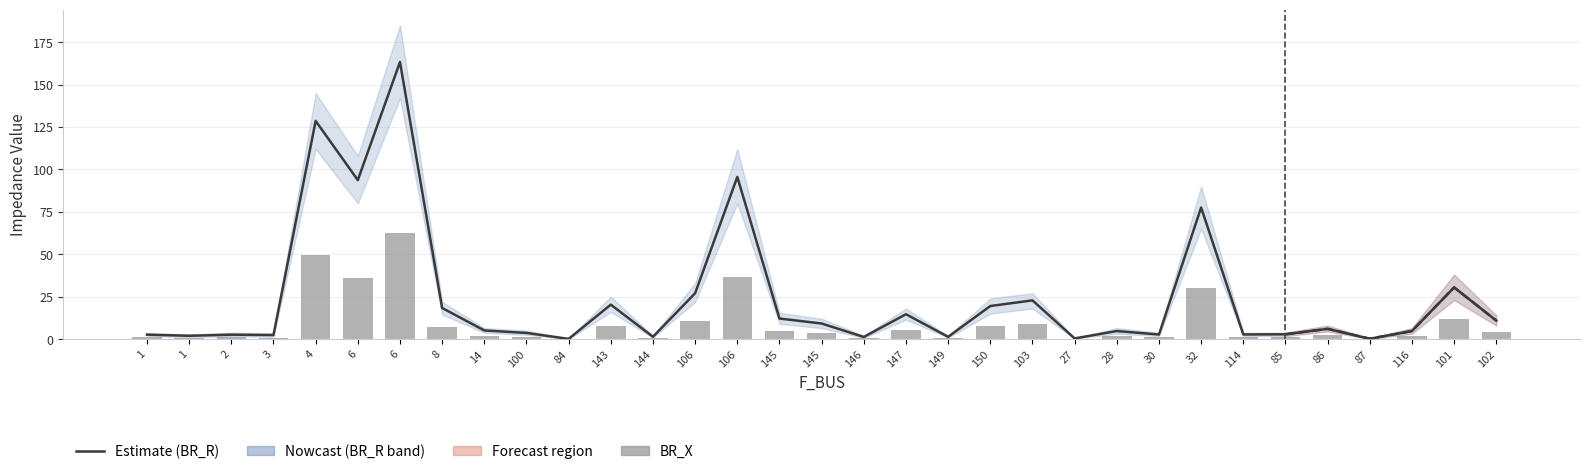

What is the total value across all series at 145?

16.8